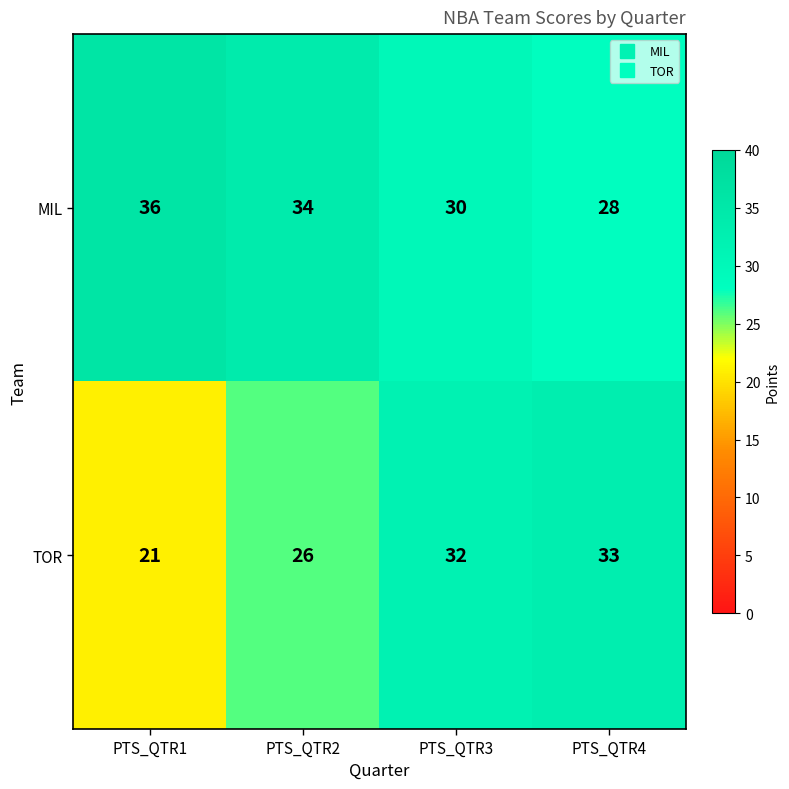

True or false: MIL has a value of 51 at PTS_QTR2.

False